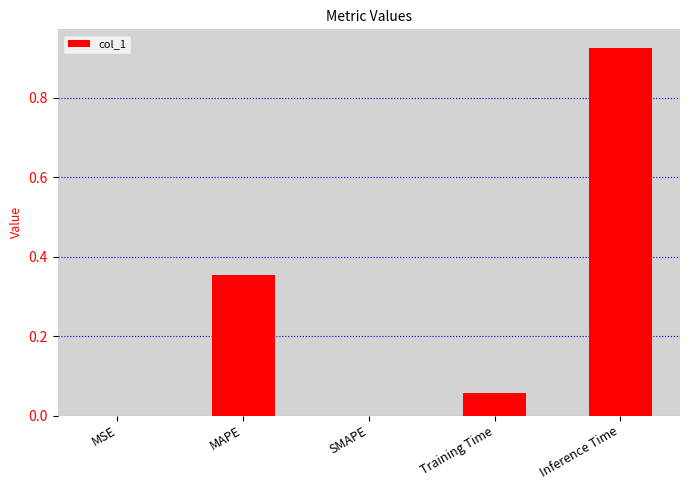

What is the sum of all values?

1.3